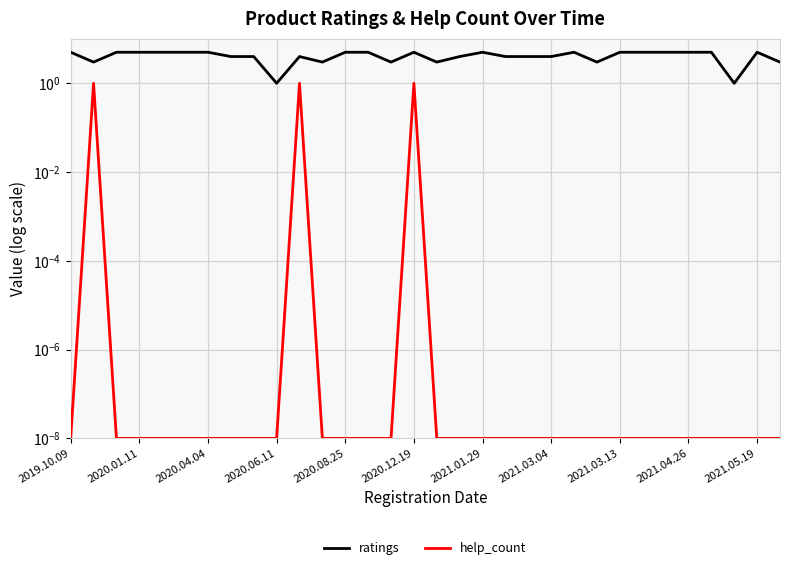

At how many categories does at least one series exceed 4?

17